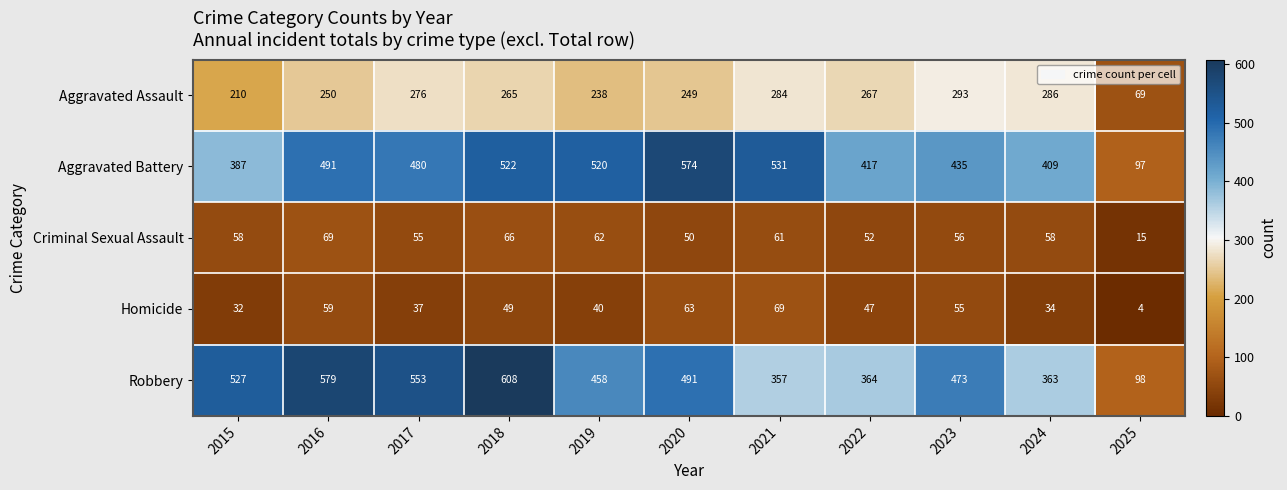

What is the spread (max minus min) of values at 2017?

516